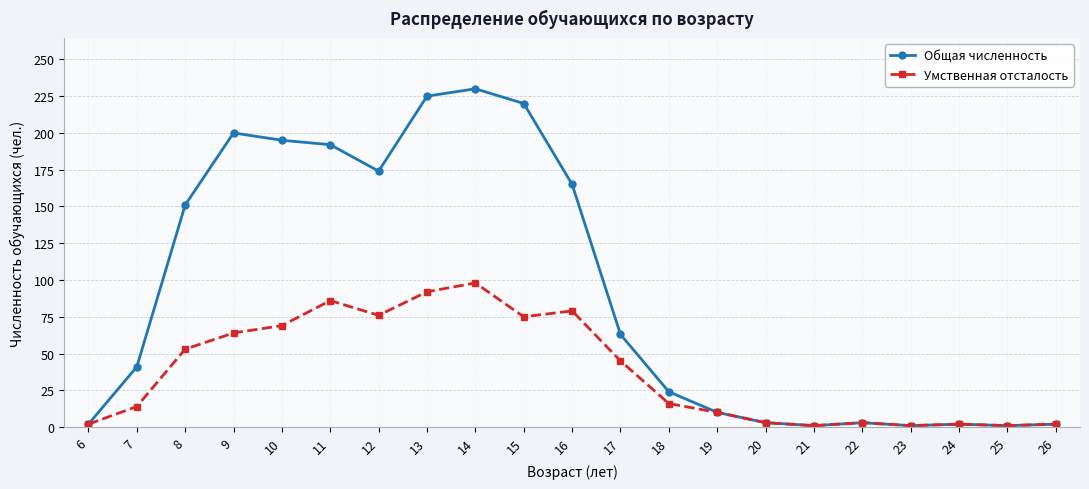

What is the highest value of the Умственная отсталость series?

98